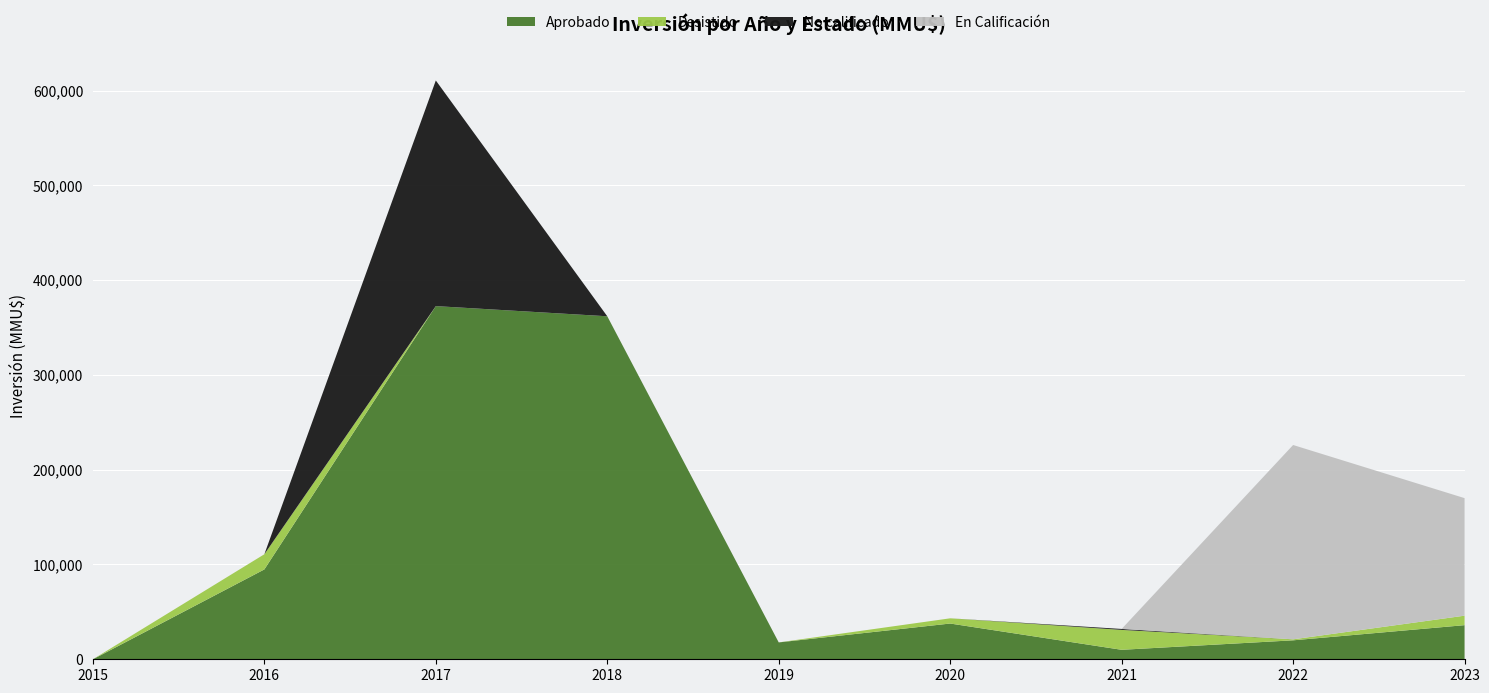

Reading right to left, transcribe all the data shown in this chart.

Aprobado: 2023=36000	2022=20000	2021=10000	2020=37713	2019=17800	2018=361843	2017=372572	2016=94800	2015=1
Desistido: 2023=10000	2022=1051	2021=21000	2020=5500	2019=0	2018=0	2017=0	2016=16000	2015=0
No calificado: 2023=0	2022=0	2021=1000	2020=0	2019=0	2018=0	2017=238026	2016=0	2015=0
En Calificación: 2023=124000	2022=205000	2021=0	2020=0	2019=0	2018=0	2017=0	2016=0	2015=0